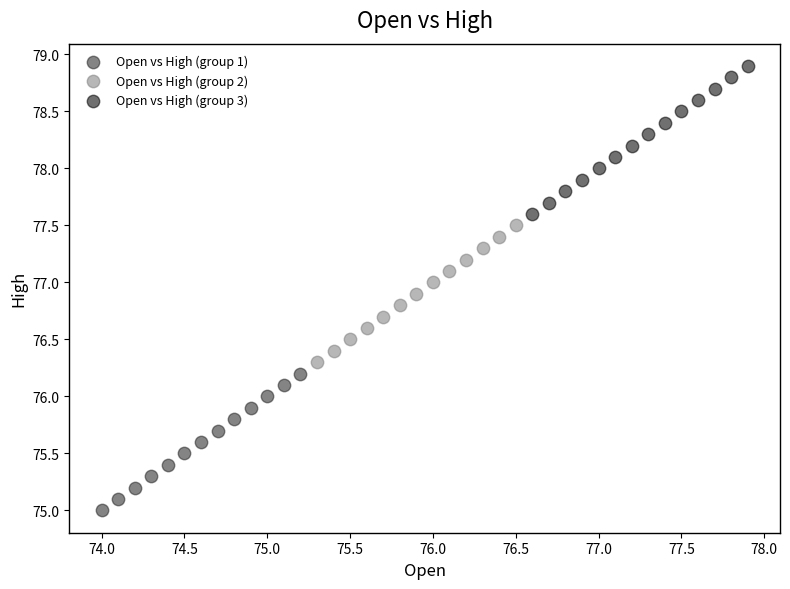

Which series has the widest spread of Y values?

Open vs High (group 3)